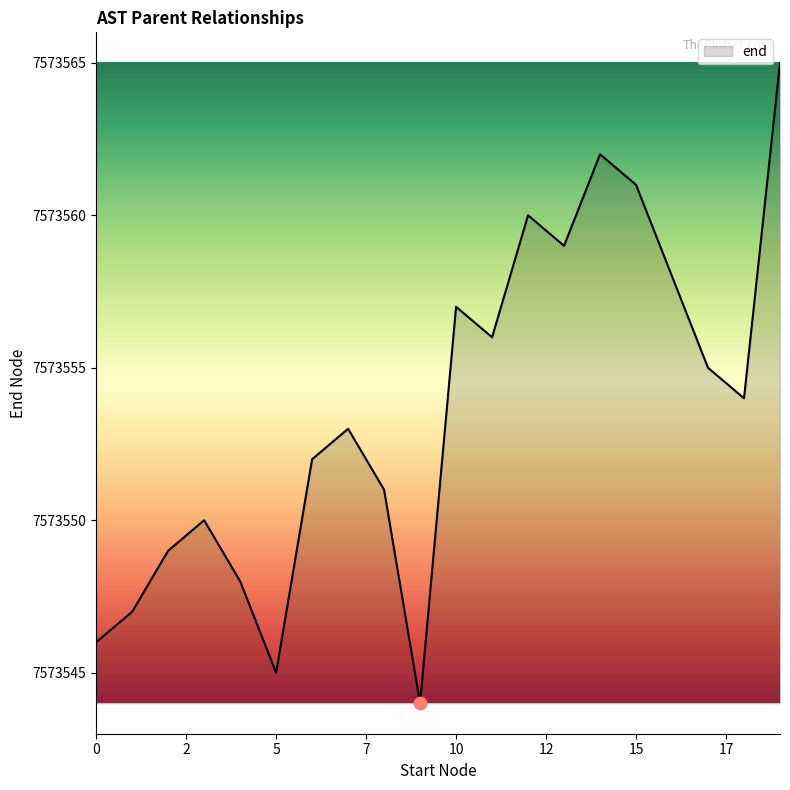

What is the maximum value shown in the chart?

7573565